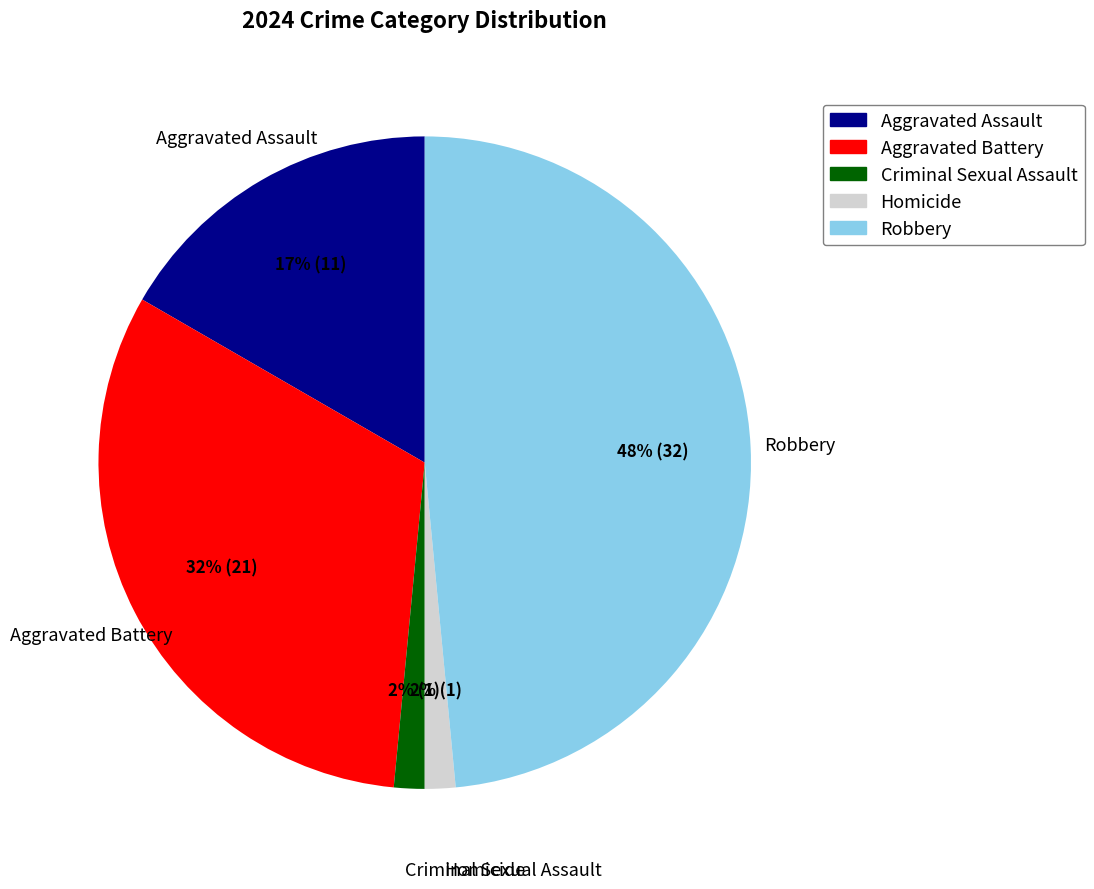

Is Robbery the majority of the pie?

No